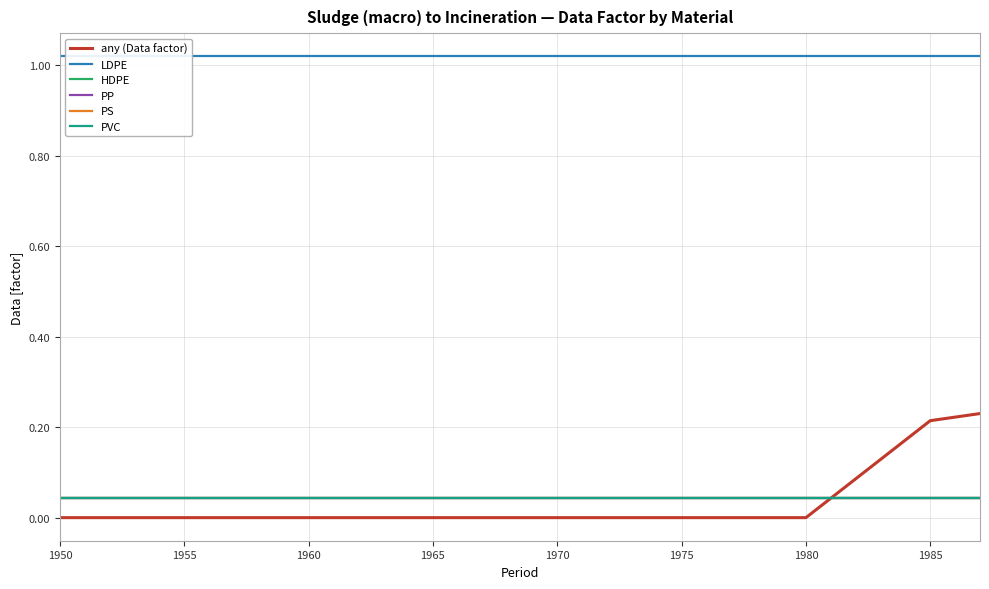

True or false: PVC and HDPE intersect in this chart.

False